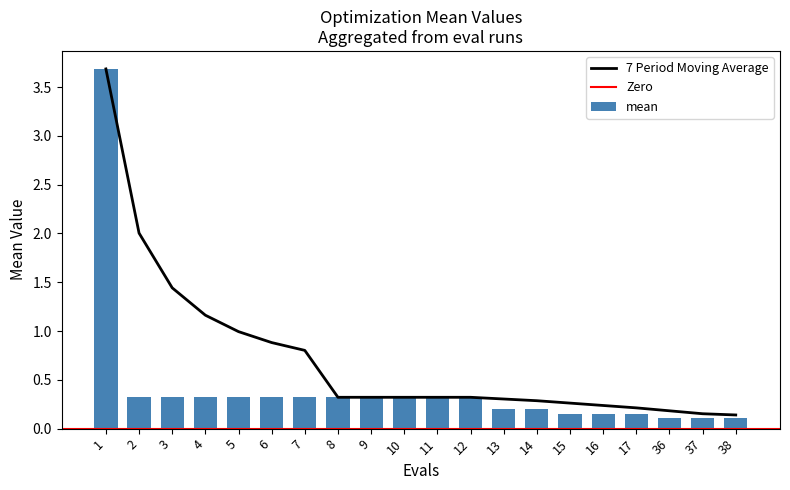

Reading right to left, what are all the values shown in this chart?

38=0.1	37=0.1	36=0.1	17=0.2	16=0.2	15=0.2	14=0.2	13=0.2	12=0.3	11=0.3	10=0.3	9=0.3	8=0.3	7=0.3	6=0.3	5=0.3	4=0.3	3=0.3	2=0.3	1=3.7